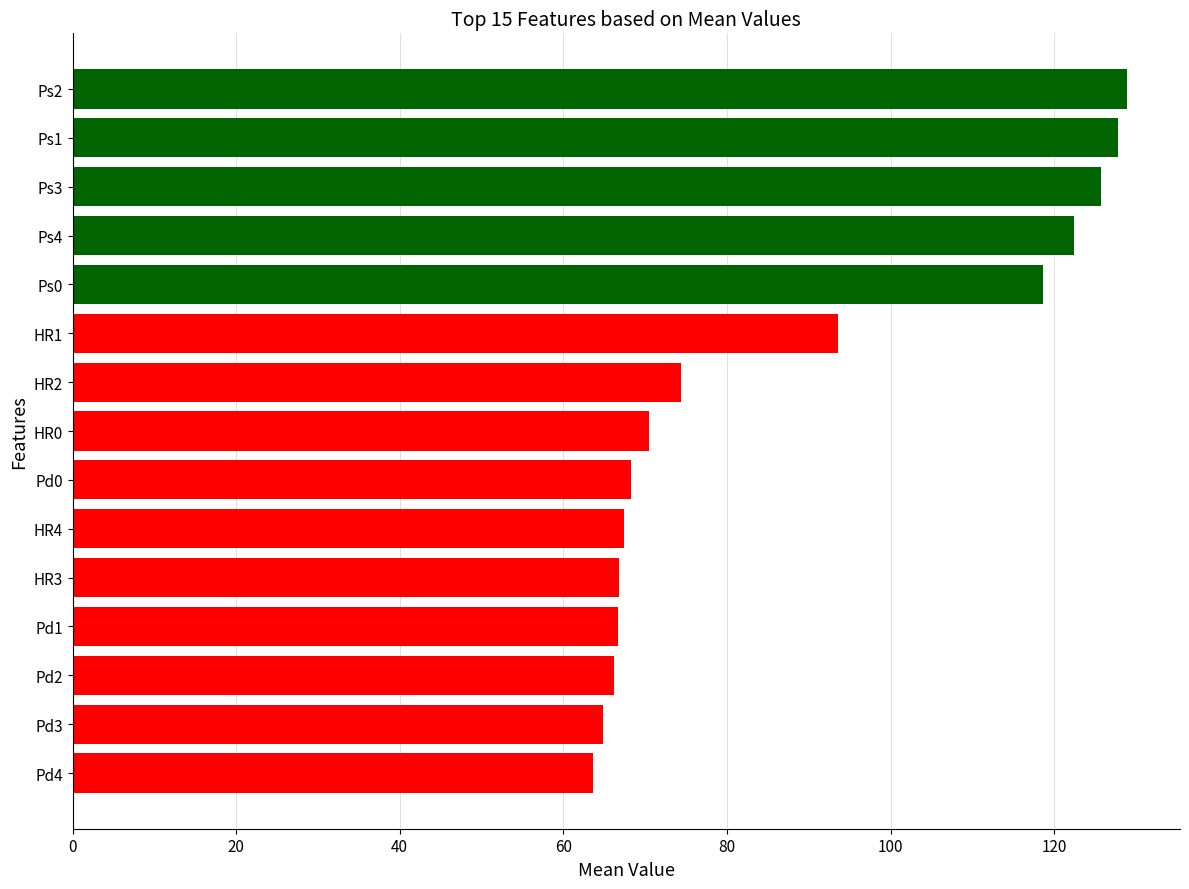

What is the change in value from HR3 to HR2?

+7.5